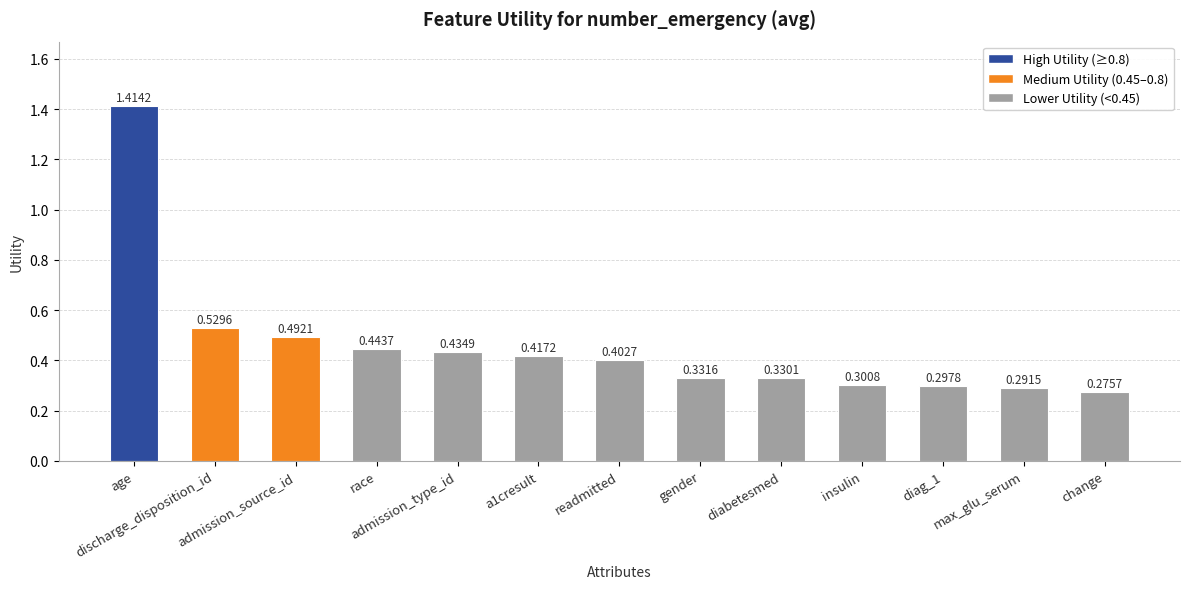

Does the chart contain any negative values?

No